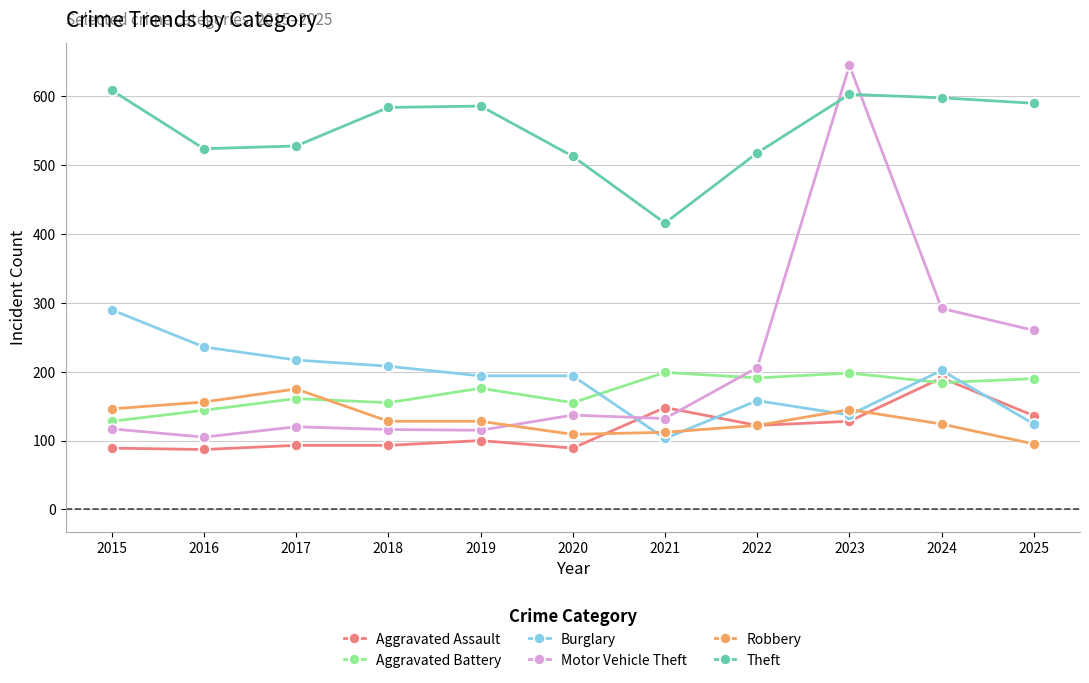

Is it true that Robbery equals 229 at 2017?

False